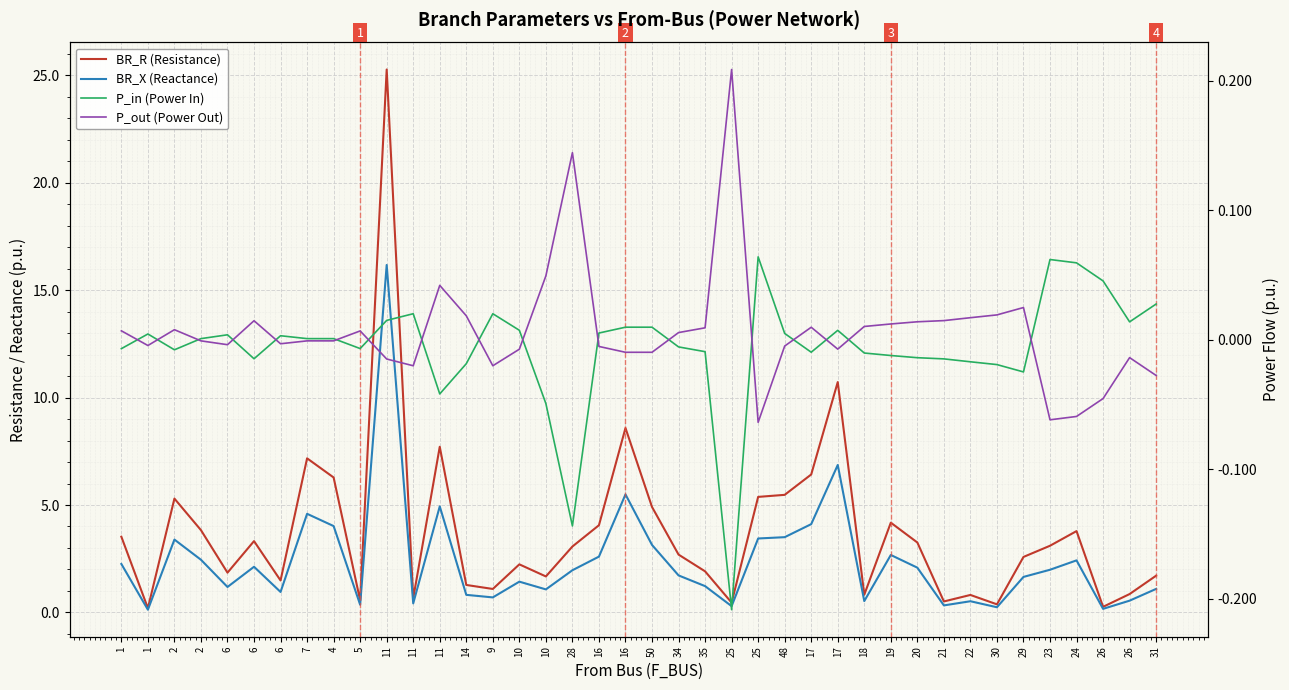

Which category has the highest value in the P_in (Power In) series?

25